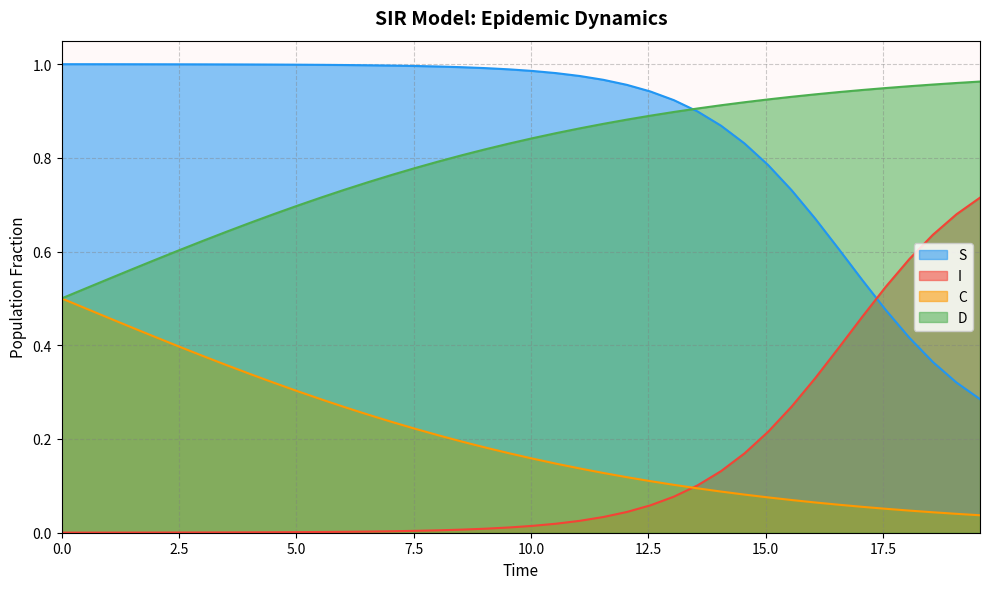

What is the sum of the D values at 14.548494983277592 and 6.020066889632107?

1.7